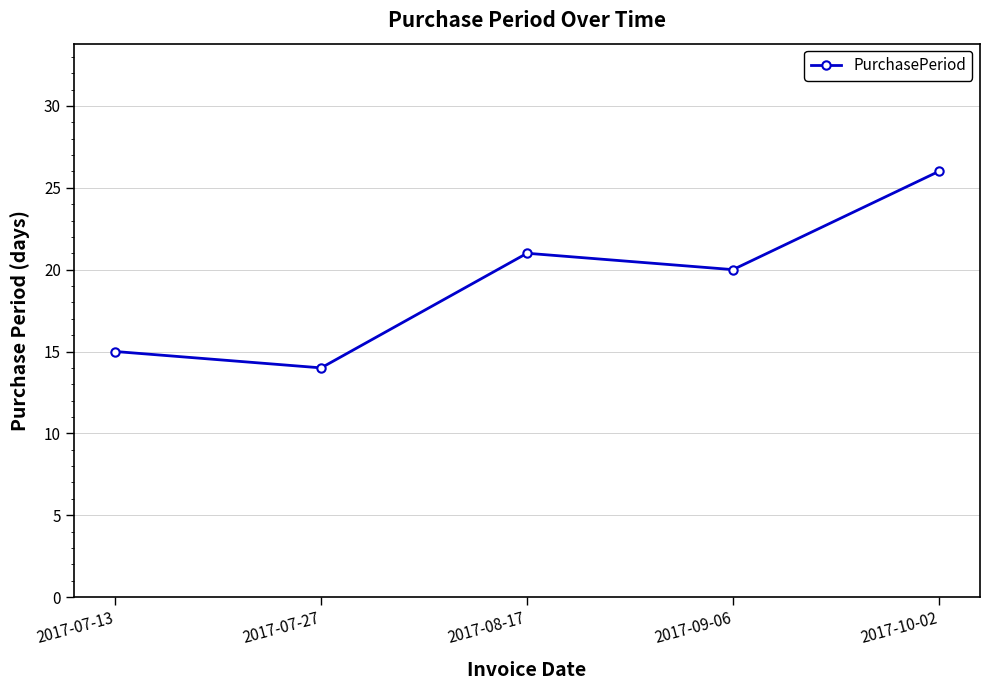

The chart shows a value of 8 at 2017-07-27. True or false?

False